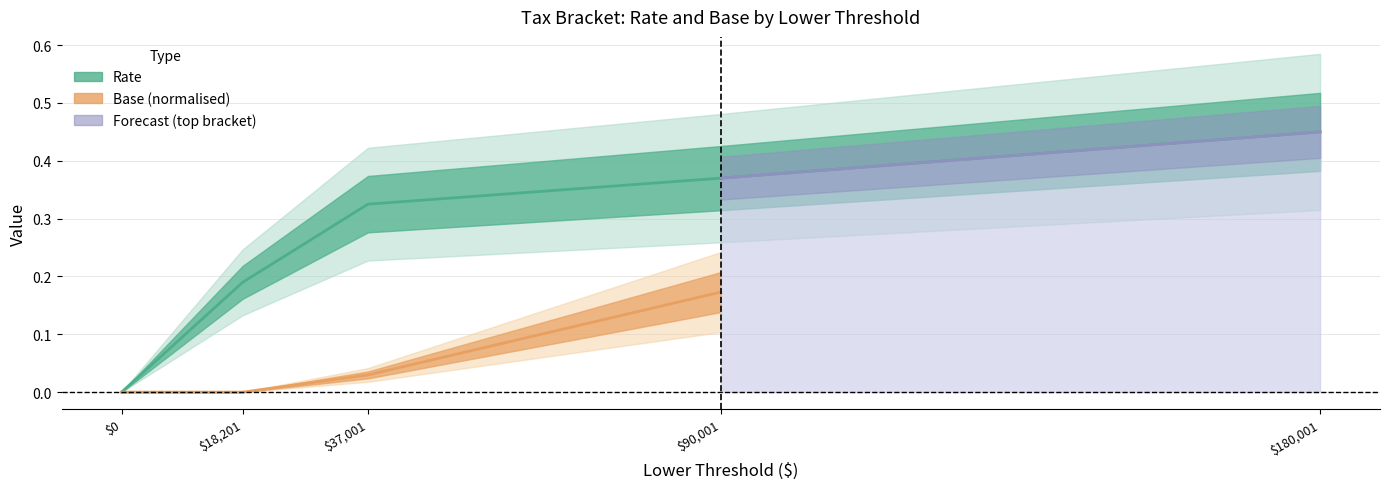

Rank the categories by value from highest to lowest.

180001, 90001, 37001, 18201, 0